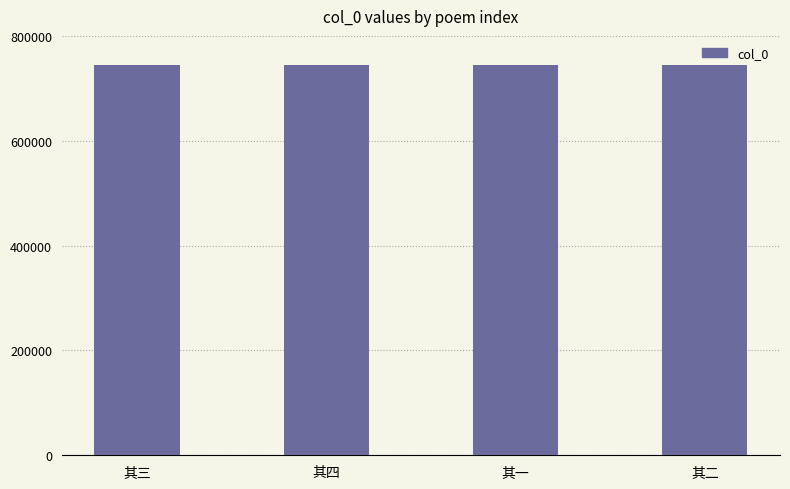

The value at 其四 is 745168. True or false?

True